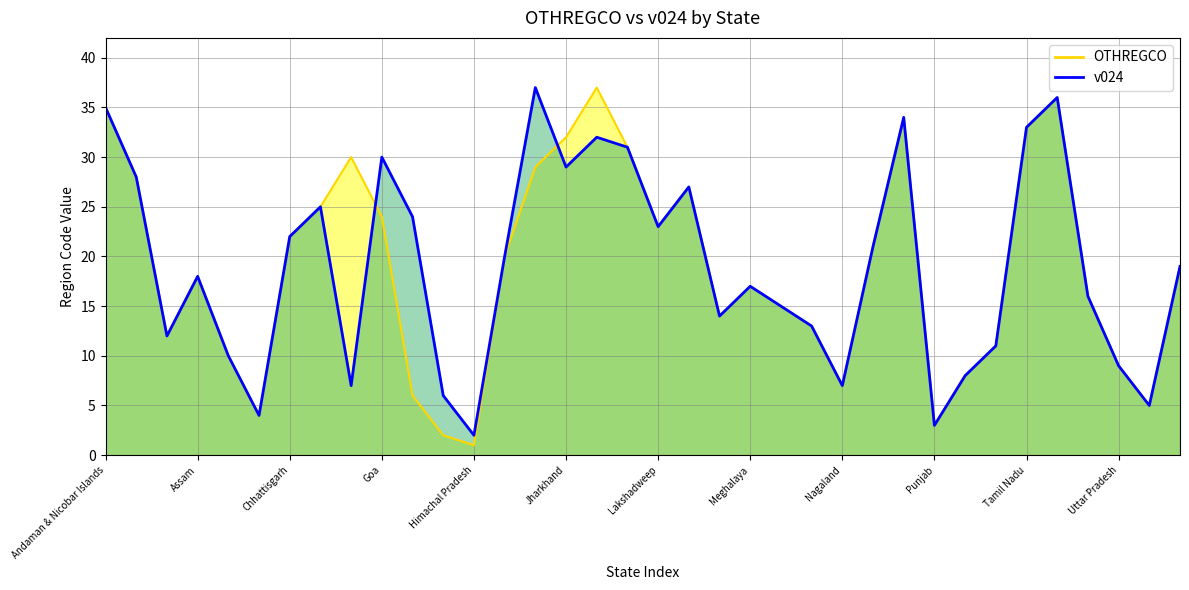

What is the maximum value shown in the chart?

37